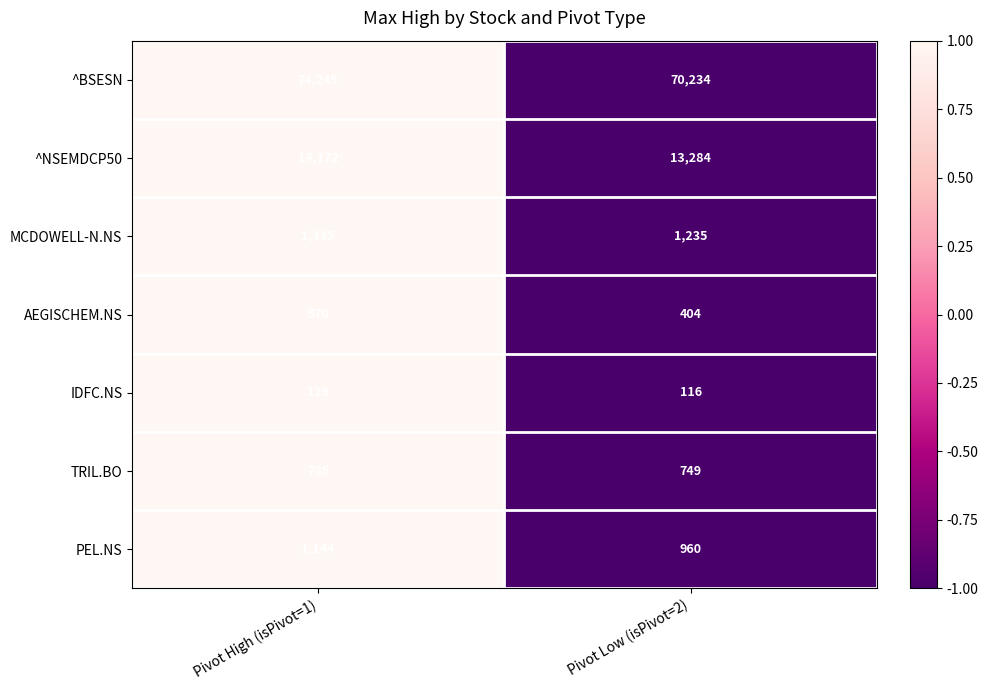

What value does the AEGISCHEM.NS series have at Pivot Low (isPivot=2)?

404